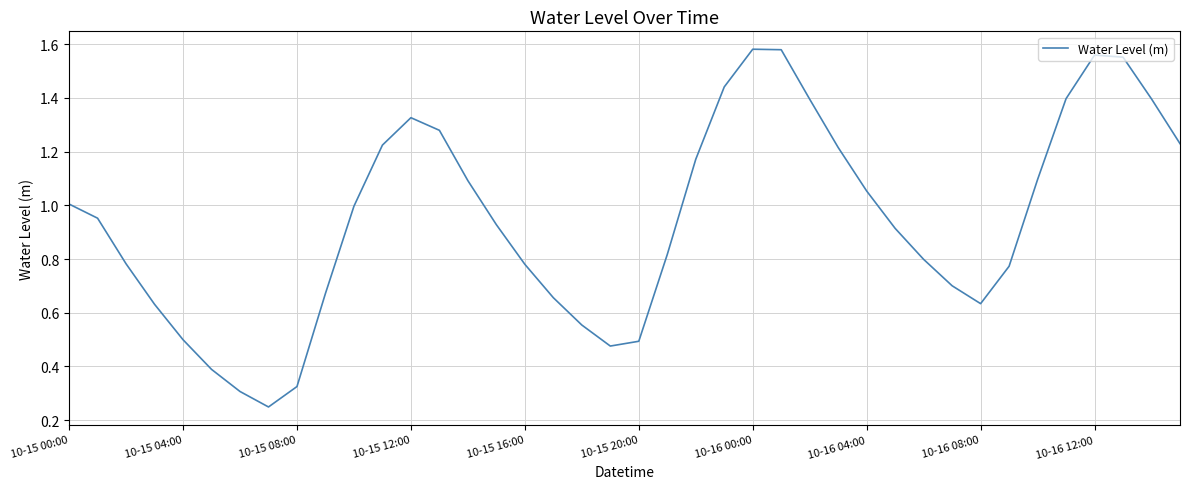

Does the chart display data point markers on the line(s)?

No